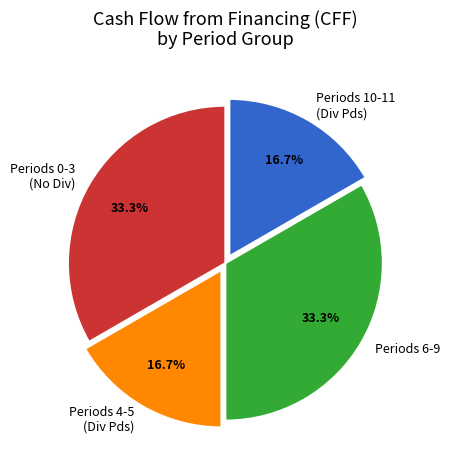

Approximately how many times larger is the value at Periods 0-3 (No Div) compared to Periods 6-9?

1.0